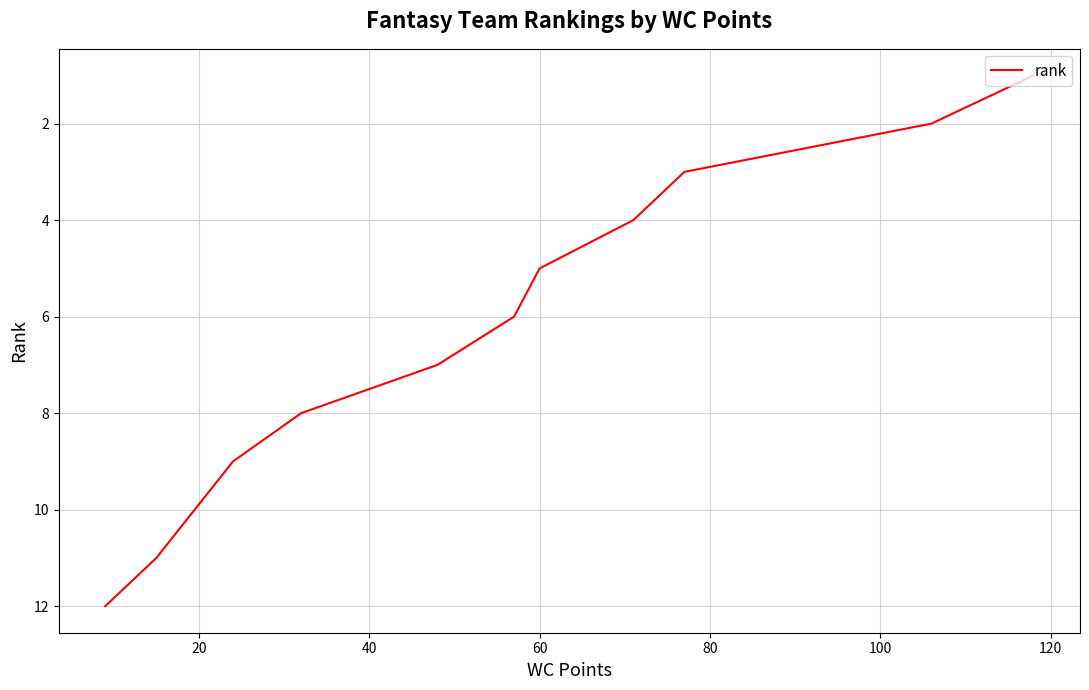

True or false: there are more than 1 points higher than both neighbors.

False